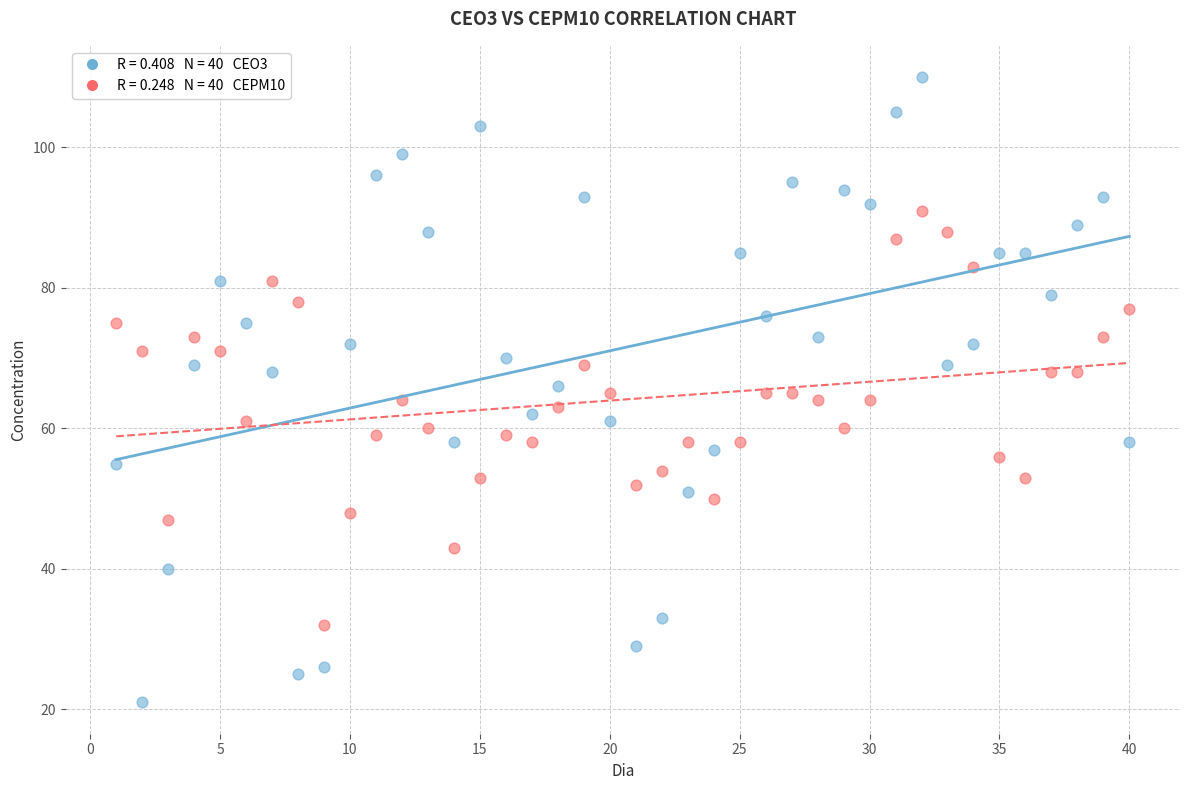

Across all data points, what is the range of X values (max minus min)?

39